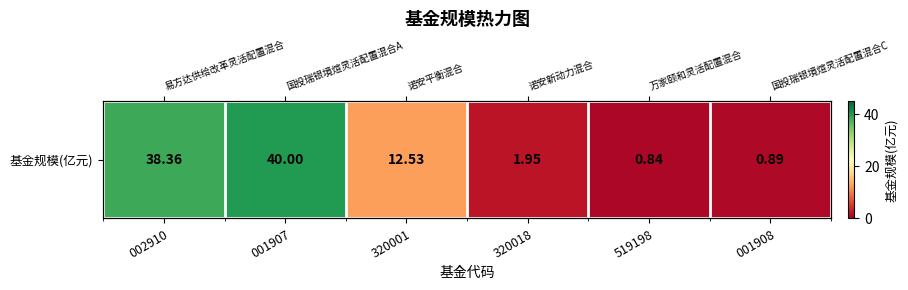

Where does the data first go above 12?

002910